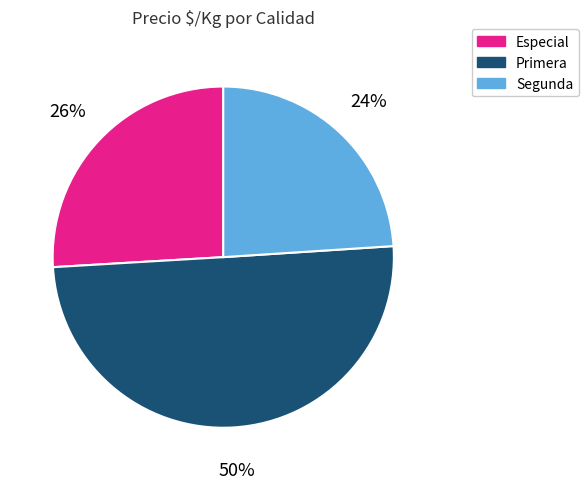

The Primera slice represents 64% of the pie. True or false?

False